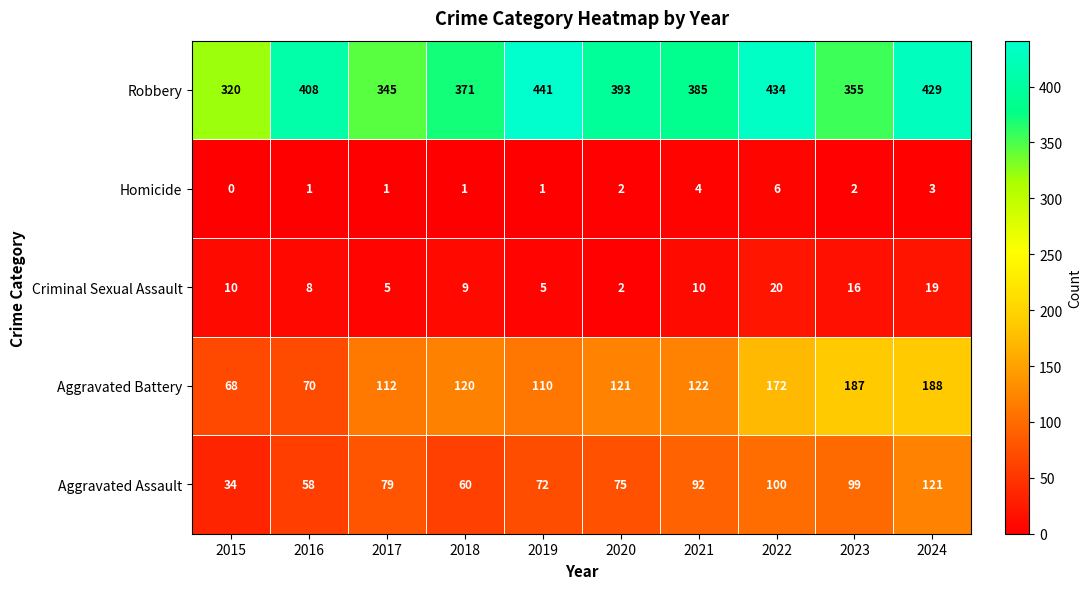

Which series changed the most between 2017 and 2021?

Robbery